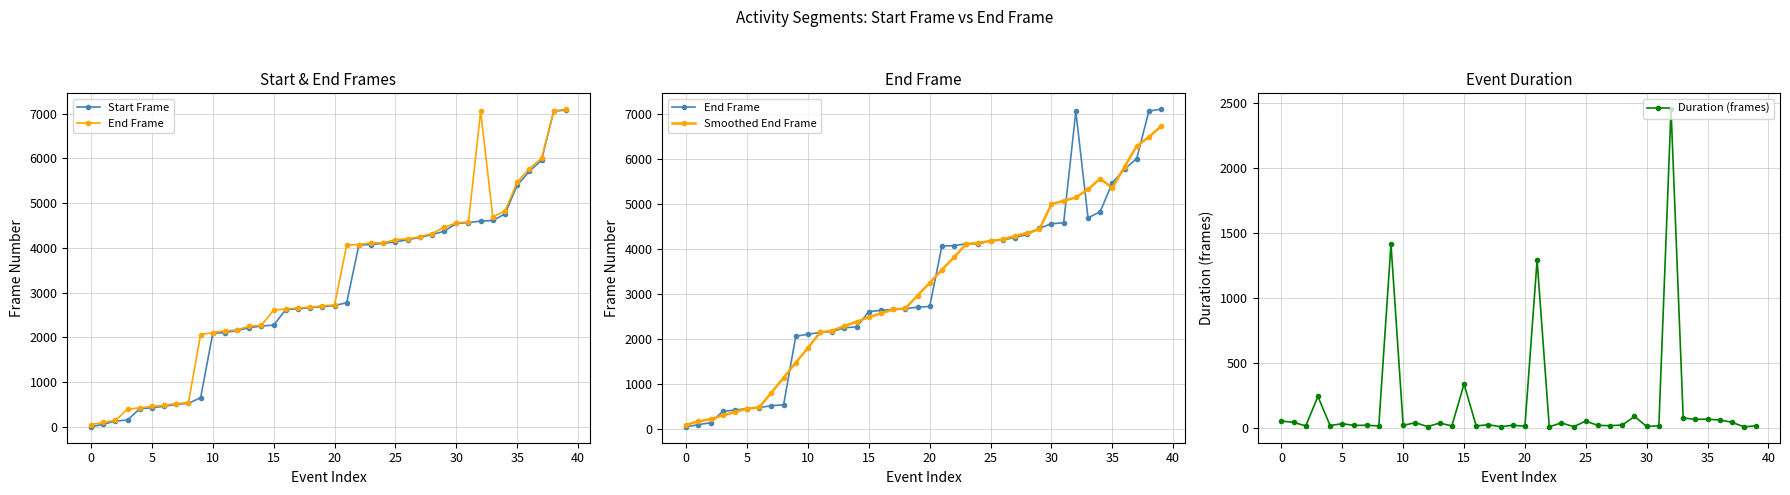

Reading right to left, extract all data points from this chart.

Start Frame: 7086.0	7054.0	5962.0	5712.0	5401.0	4761.0	4614.0	4601.0	4566.0	4549.0	4372.0	4300.0	4235.0	4184.0	4135.0	4103.0	4076.0	4065.0	2776.0	2711.0	2688.0	2666.0	2638.0	2621.0	2274.0	2256.0	2215.0	2155.0	2108.0	2089.0	649.0	527.0	501.0	460.0	426.0	406.0	153.0	129.0	57.0	0.0
End Frame: 7102.0	7062.0	6005.0	5773.0	5468.0	4827.0	4690.0	7054.0	4582.0	4560.0	4460.0	4322.0	4252.0	4203.0	4187.0	4112.0	4115.0	4073.0	4067.0	2724.0	2708.0	2675.0	2662.0	2636.0	2611.0	2271.0	2252.0	2165.0	2148.0	2108.0	2064.0	542.0	521.0	479.0	458.0	424.0	395.0	144.0	100.0	52.0
Smoothed End Frame: 6723.0	6485.5	6282.0	5827.0	5352.6	5562.4	5324.2	5142.6	5069.2	4995.6	4435.2	4359.4	4284.8	4215.2	4173.8	4138.0	4110.8	3818.2	3537.4	3249.4	2967.2	2681.0	2658.4	2571.0	2486.4	2387.0	2289.4	2188.8	2147.4	1805.4	1476.6	1142.8	812.8	484.8	455.4	380.0	304.2	223.0	172.8	98.7
Duration (frames): 16.0	8.0	43.0	61.0	67.0	66.0	76.0	2453.0	16.0	11.0	88.0	22.0	17.0	19.0	52.0	9.0	39.0	8.0	1291.0	13.0	20.0	9.0	24.0	15.0	337.0	15.0	37.0	10.0	40.0	19.0	1415.0	15.0	20.0	19.0	32.0	18.0	242.0	15.0	43.0	52.0